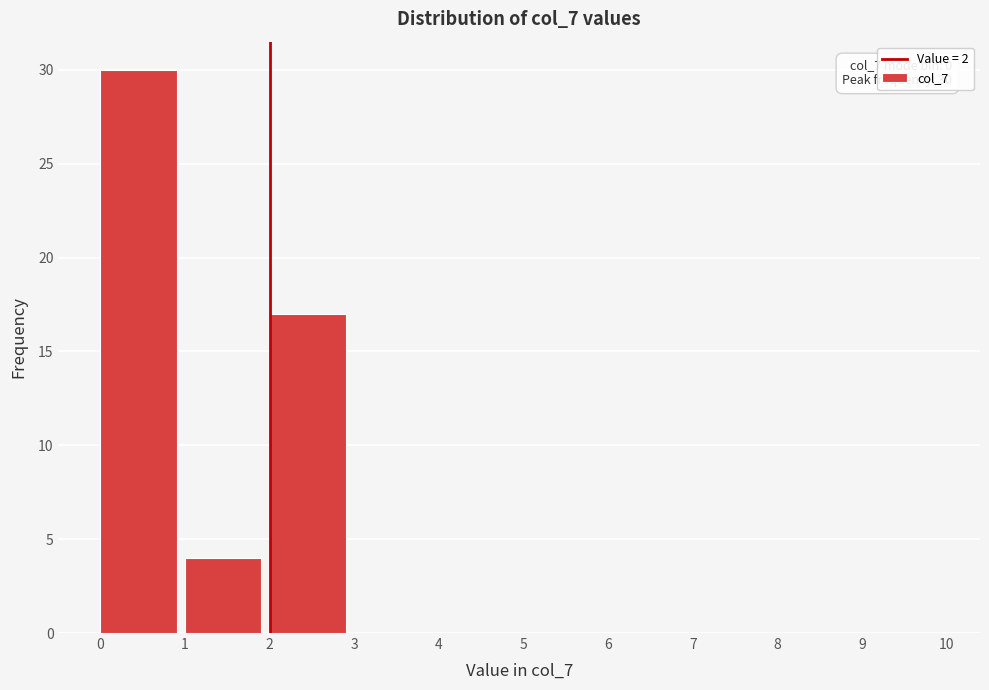

Which range on the x-axis has the tallest bar?

0 to 1